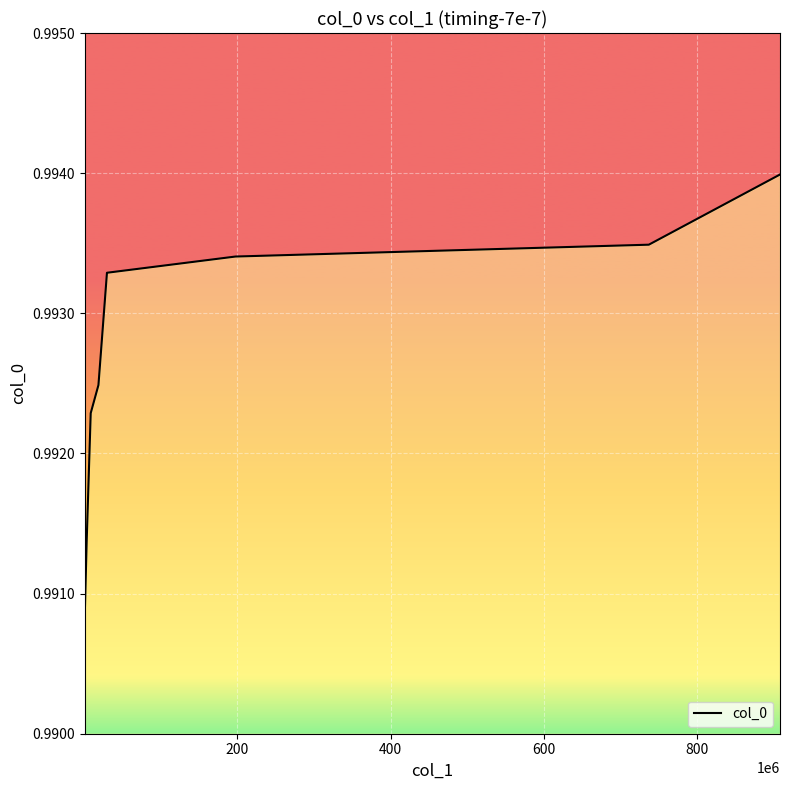

True or false: the data has more than 1 interior local peaks.

False